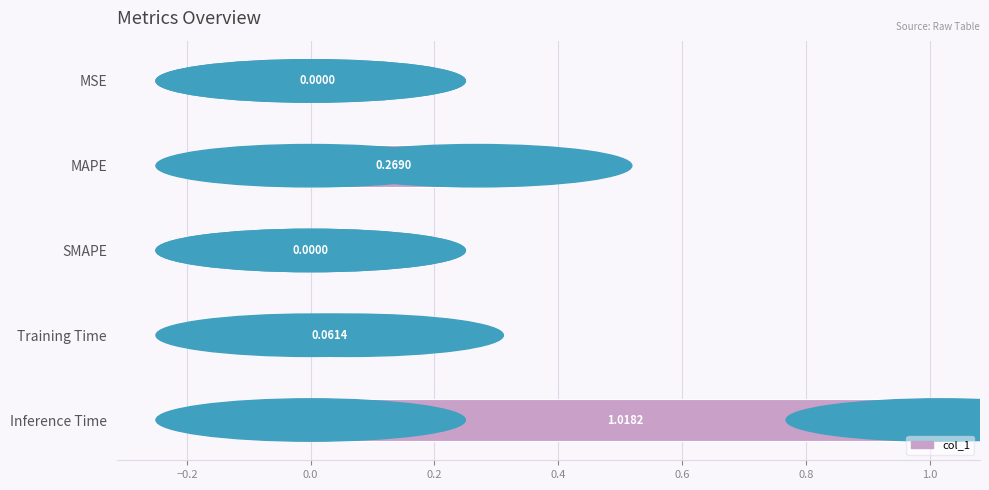

What is the sum of the values at Inference Time and MAPE?

1.3